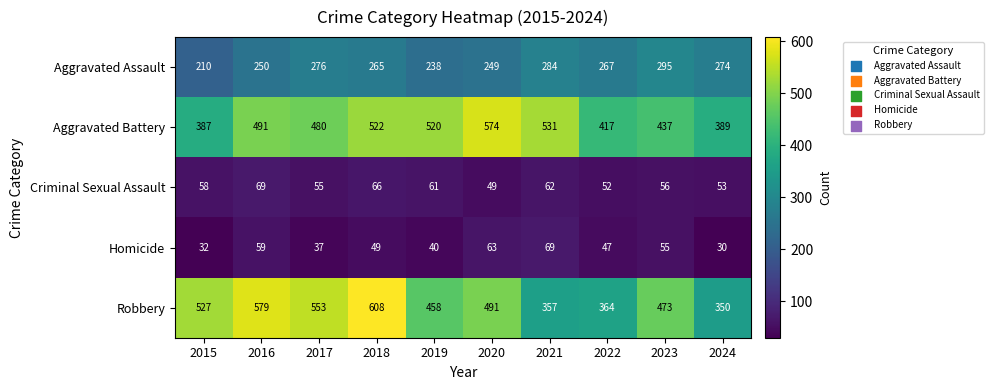

The Robbery series shows 192 at 2019. True or false?

False